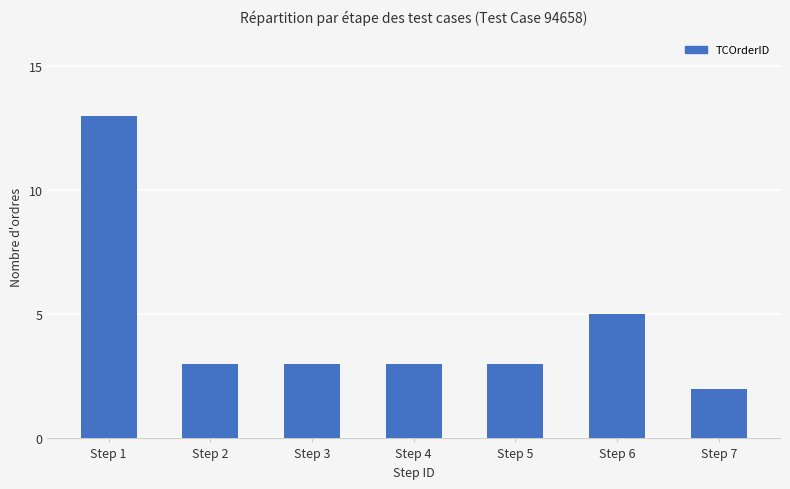

The chart shows a value of 3 at Step 5. True or false?

True